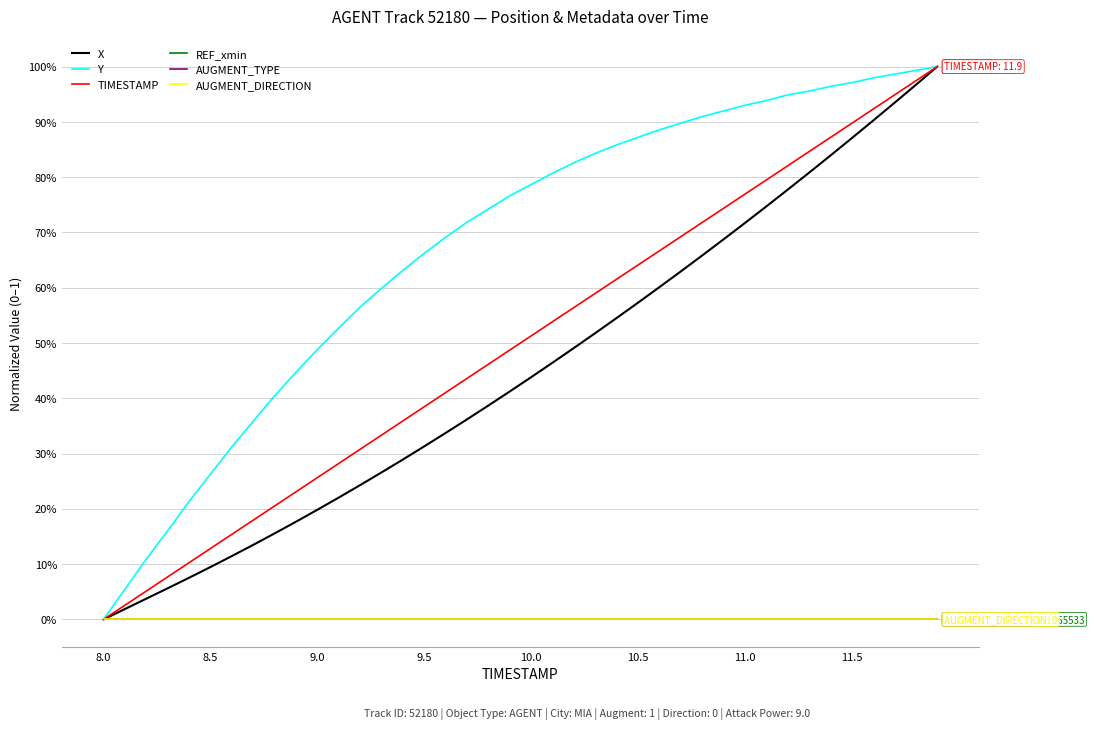

Does the chart display data point markers on the line(s)?

No